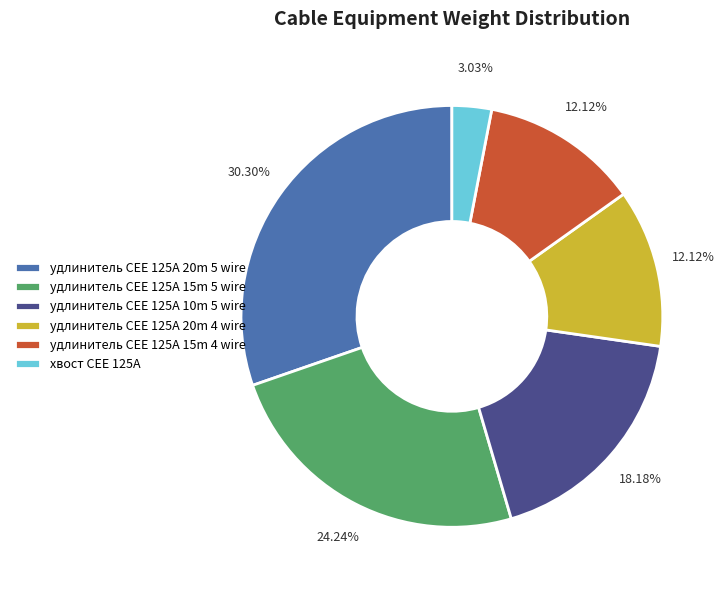

Is there any slice that represents more than half of the pie?

No